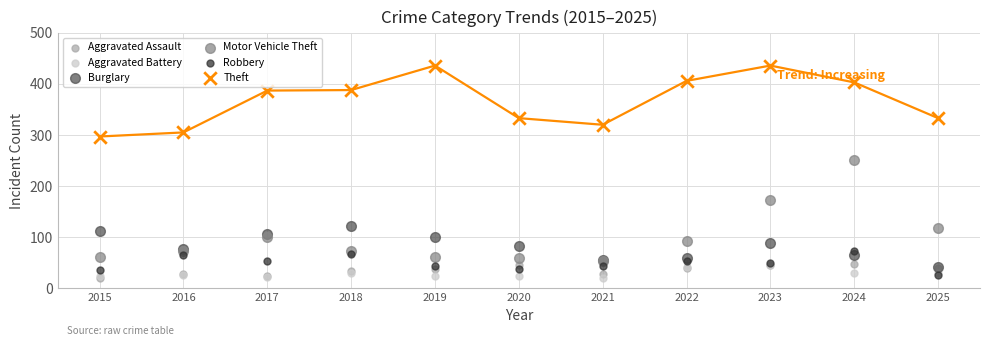

Which series contains the highest Y value?

Theft